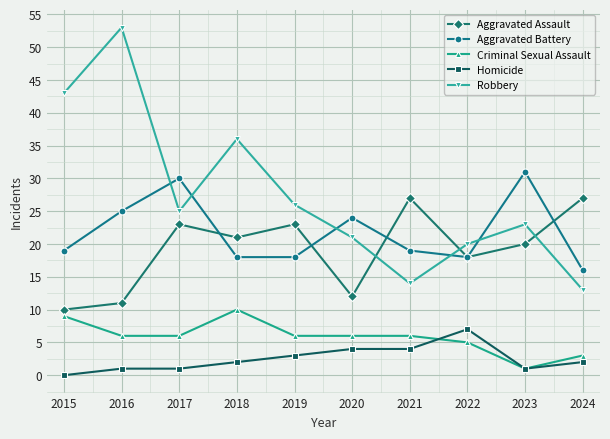

Which label corresponds to the smallest value in the chart?

2015